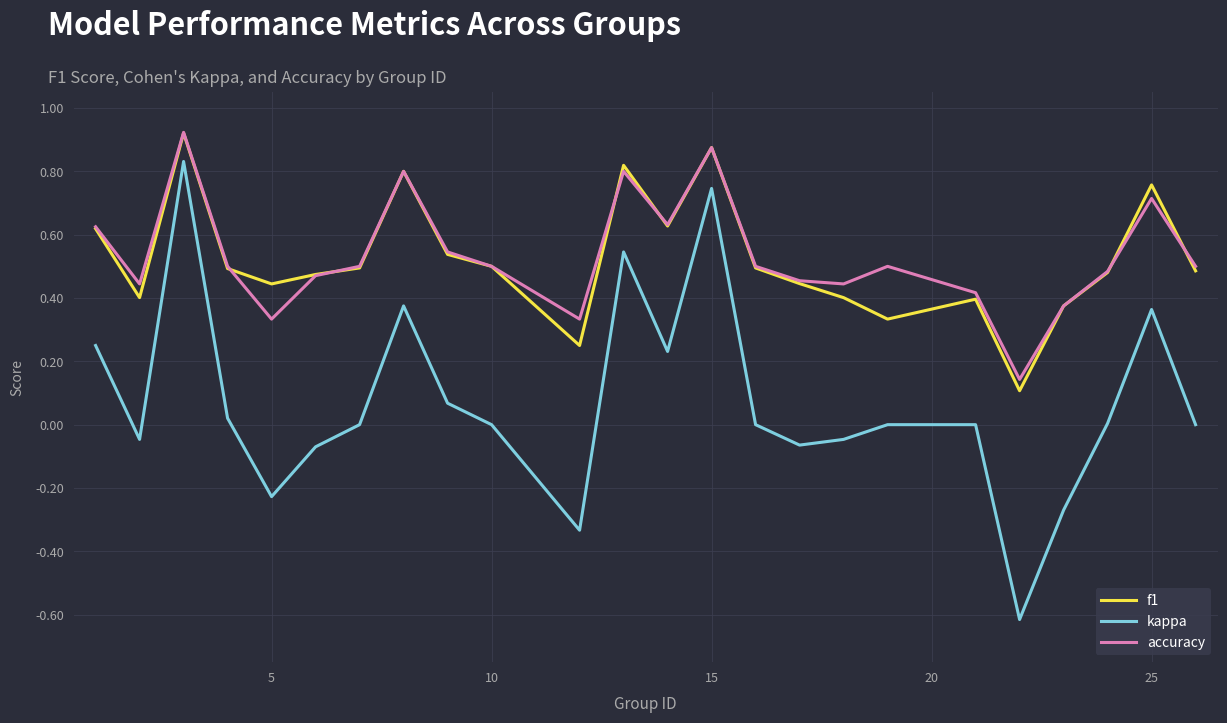

What are all the series names shown in the legend?

f1, kappa, accuracy